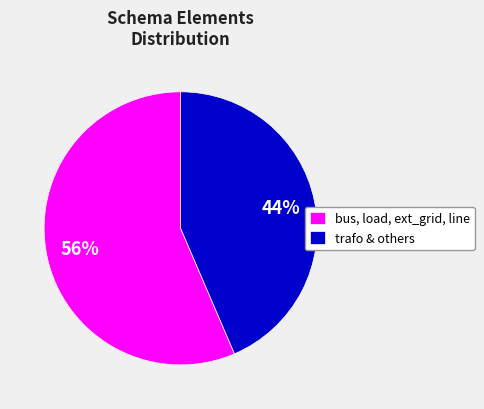

What is the smallest slice in the pie chart?

trafo & others